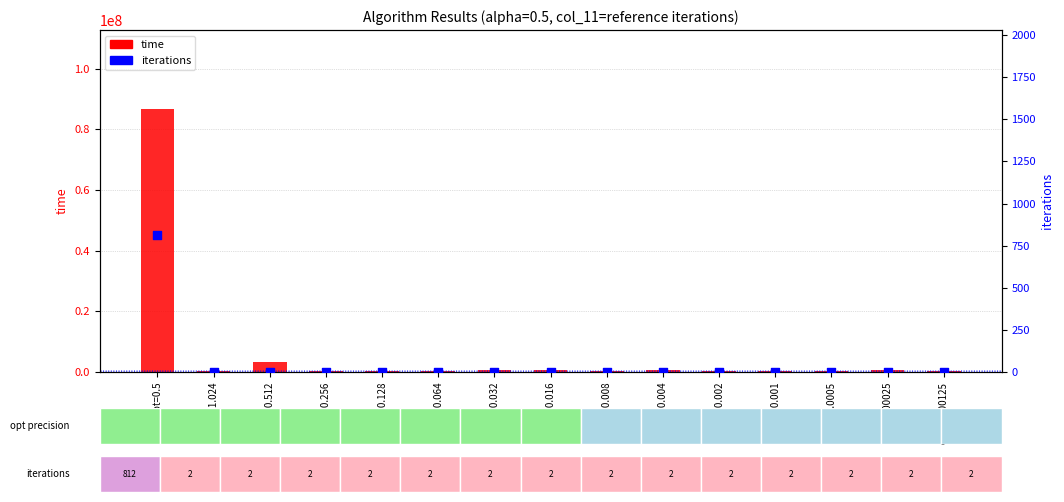

Which series contains the highest Y value?

time